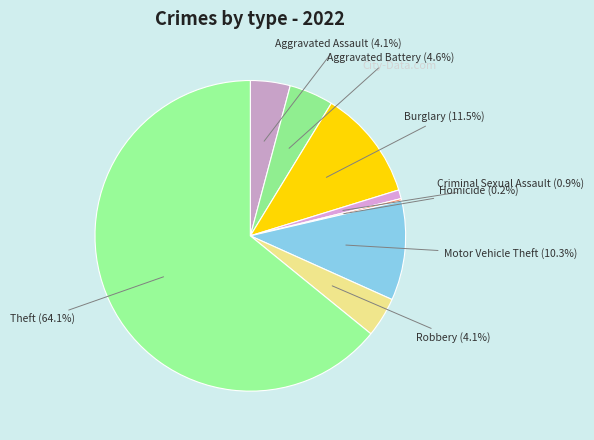

To the nearest percent, what is the difference between the largest and smallest slice percentages?

64%